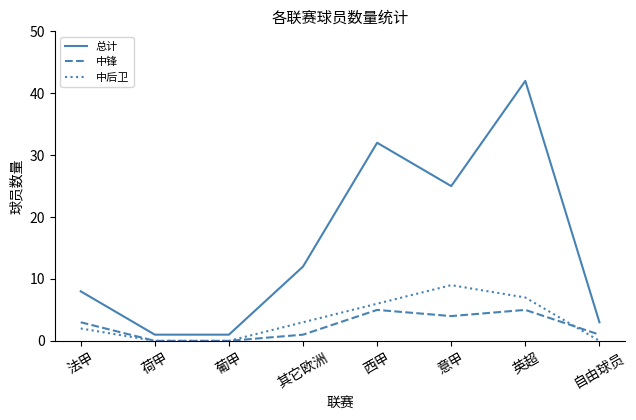

The 总计 series shows 16 at 英超. True or false?

False